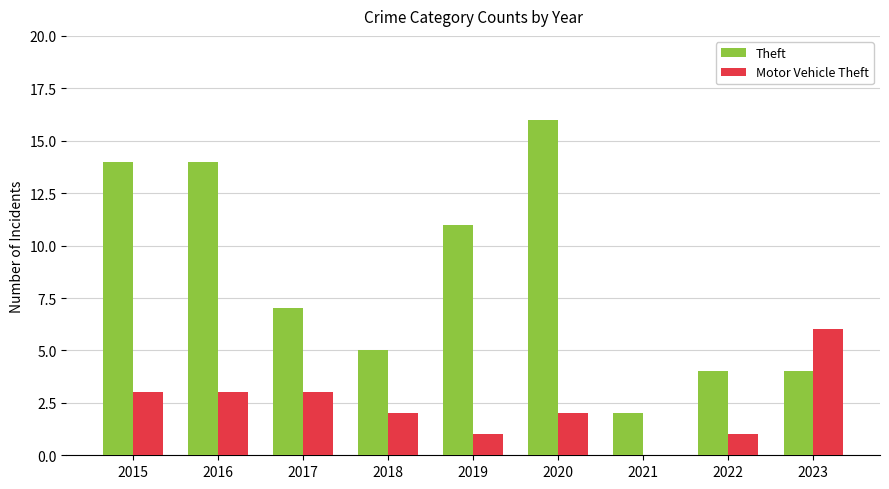

What is the sum of all Theft values?

77